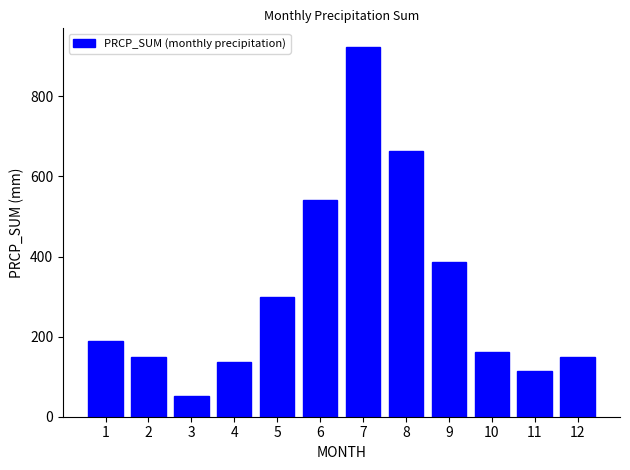

Count the number of categories in the chart.

12